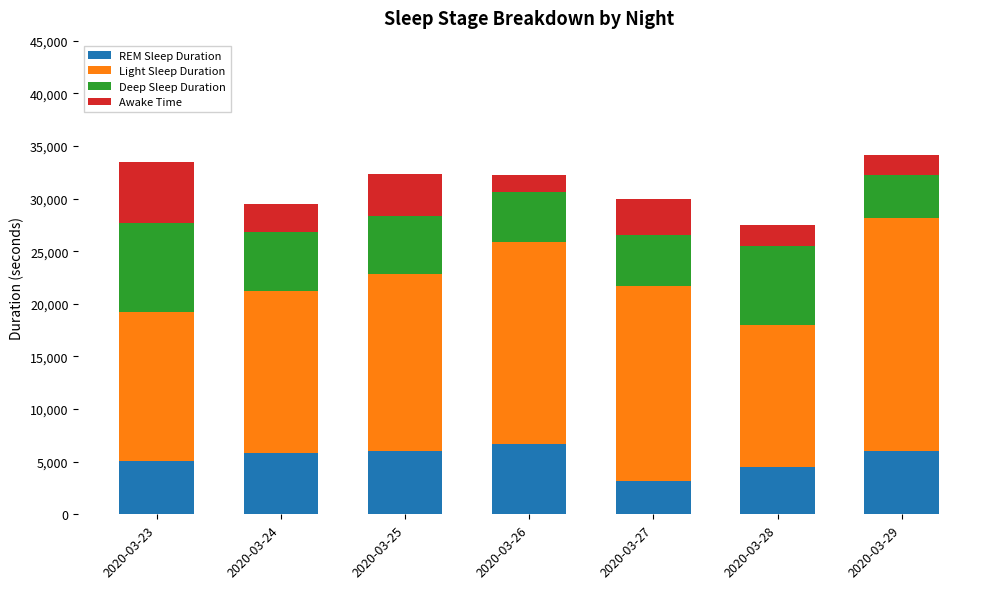

What is the maximum value for REM Sleep Duration?

6720